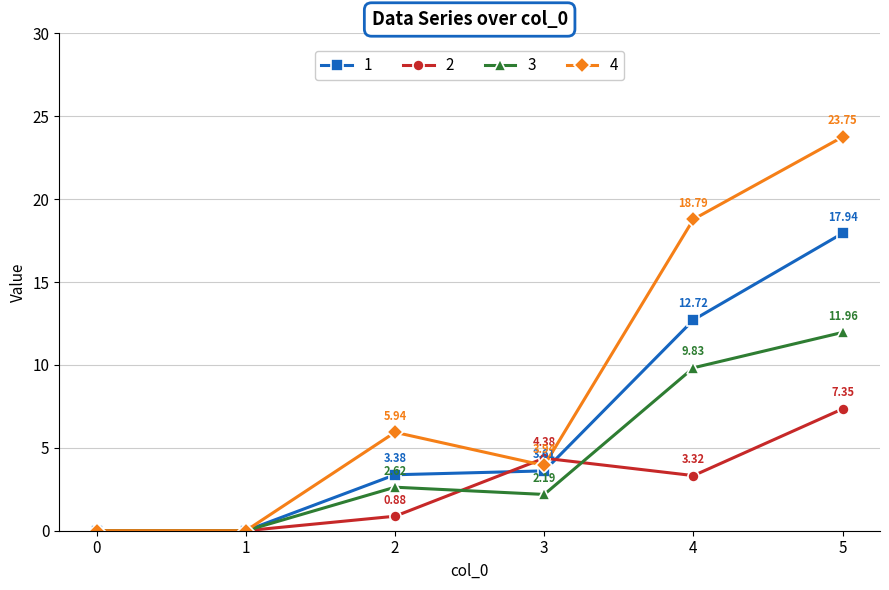

How many values in the 4 series are below 5?

3